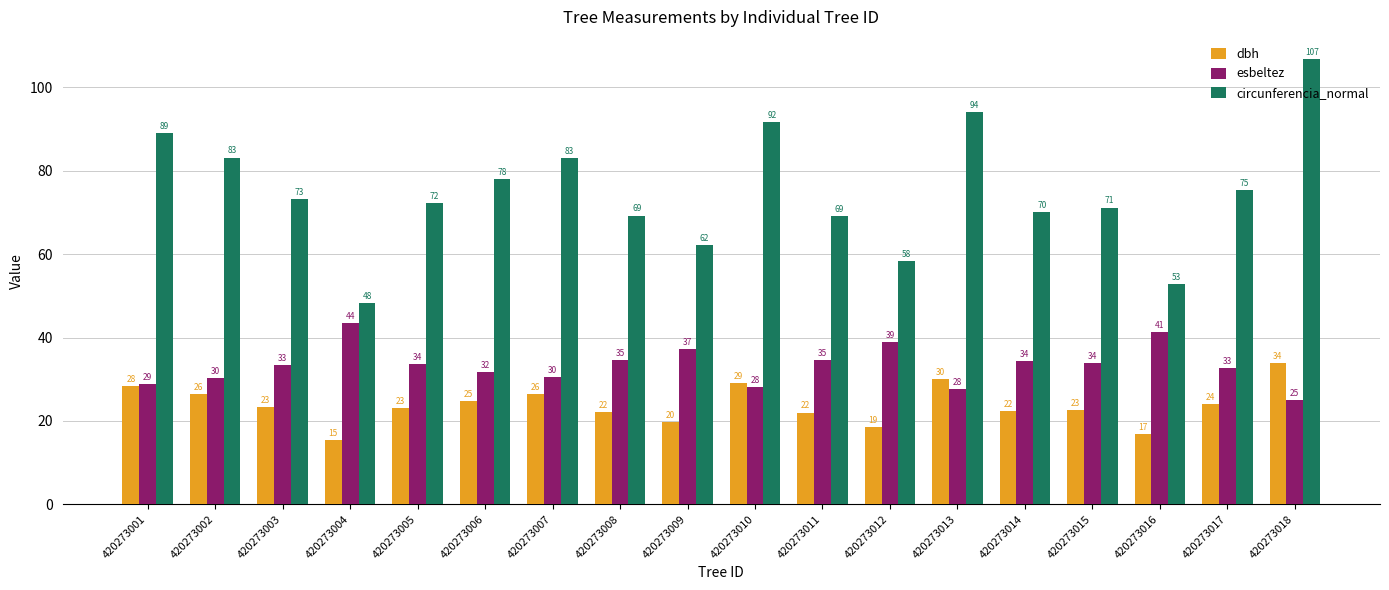

How many bars are there in total?

54